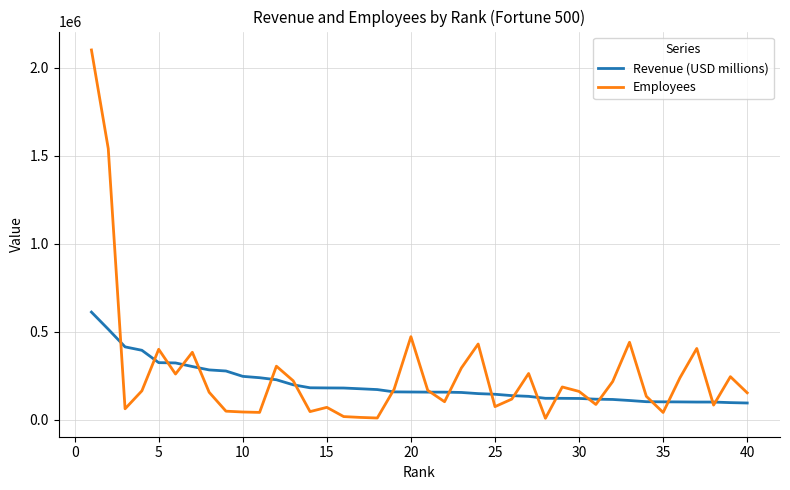

What is the minimum value shown in the chart?

8000